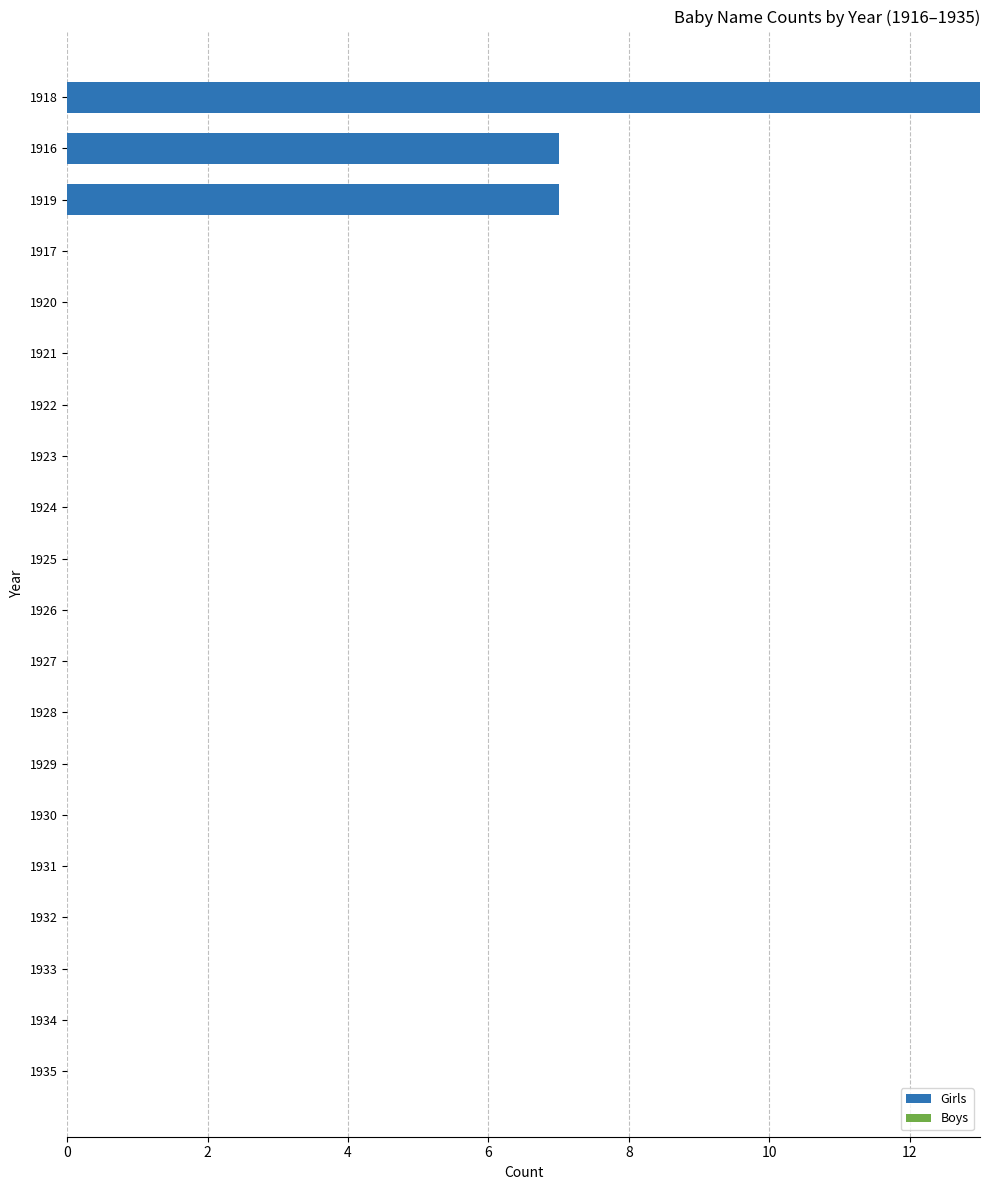

How many series are shown in this chart?

1